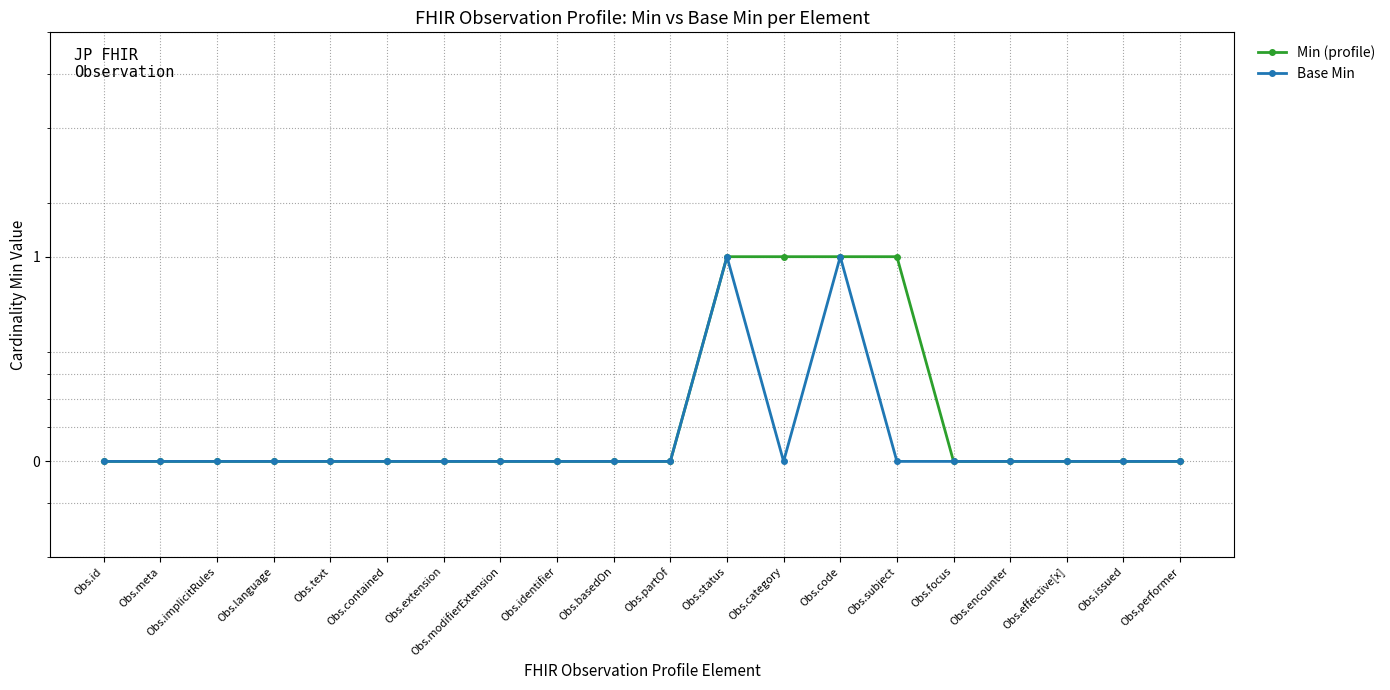

List the series in order of their peak value, highest first.

Min (profile), Base Min